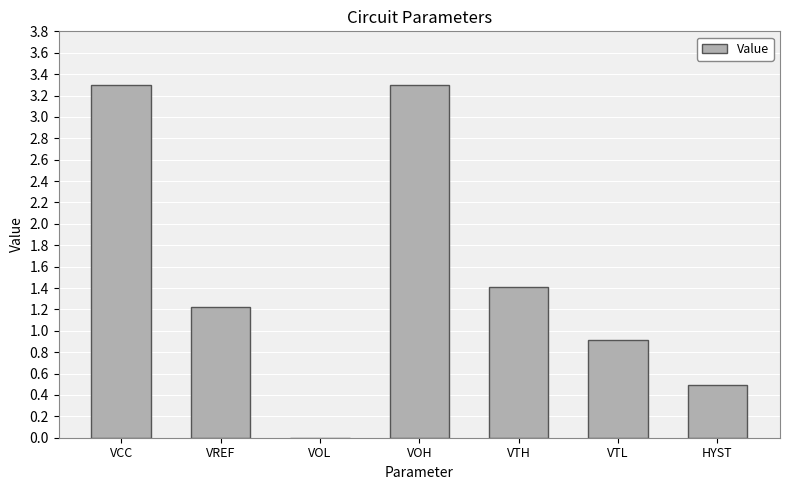

Is it true that the value at HYST is 0.5?

True